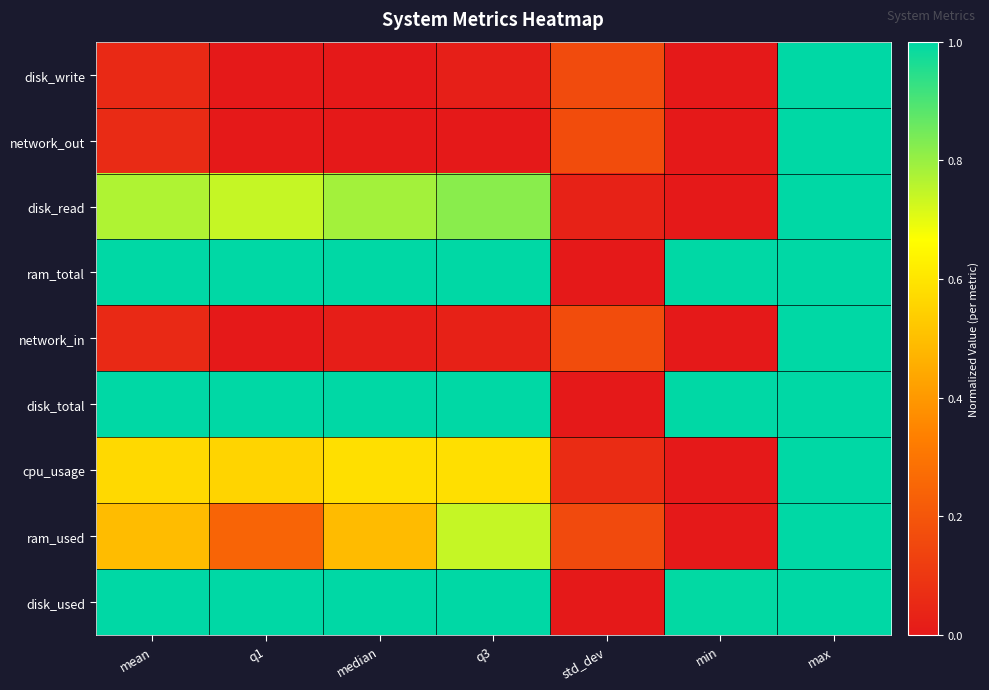

Reading right to left, extract all data points from this chart.

disk_write: max=1.0	min=0.0	std_dev=0.2	q3=0.0	median=0.0	q1=0.0	mean=0.1
network_out: max=1.0	min=0.0	std_dev=0.2	q3=0.0	median=0.0	q1=0.0	mean=0.1
disk_read: max=1.0	min=0.0	std_dev=0.0	q3=0.8	median=0.8	q1=0.7	mean=0.8
ram_total: max=1.0	min=1.0	std_dev=0.0	q3=1.0	median=1.0	q1=1.0	mean=1.0
network_in: max=1.0	min=0.0	std_dev=0.2	q3=0.0	median=0.0	q1=0.0	mean=0.1
disk_total: max=1.0	min=1.0	std_dev=0.0	q3=1.0	median=1.0	q1=1.0	mean=1.0
cpu_usage: max=1.0	min=0.0	std_dev=0.1	q3=0.6	median=0.6	q1=0.6	mean=0.6
ram_used: max=1.0	min=0.0	std_dev=0.2	q3=0.7	median=0.5	q1=0.2	mean=0.5
disk_used: max=1.0	min=1.0	std_dev=0.0	q3=1.0	median=1.0	q1=1.0	mean=1.0